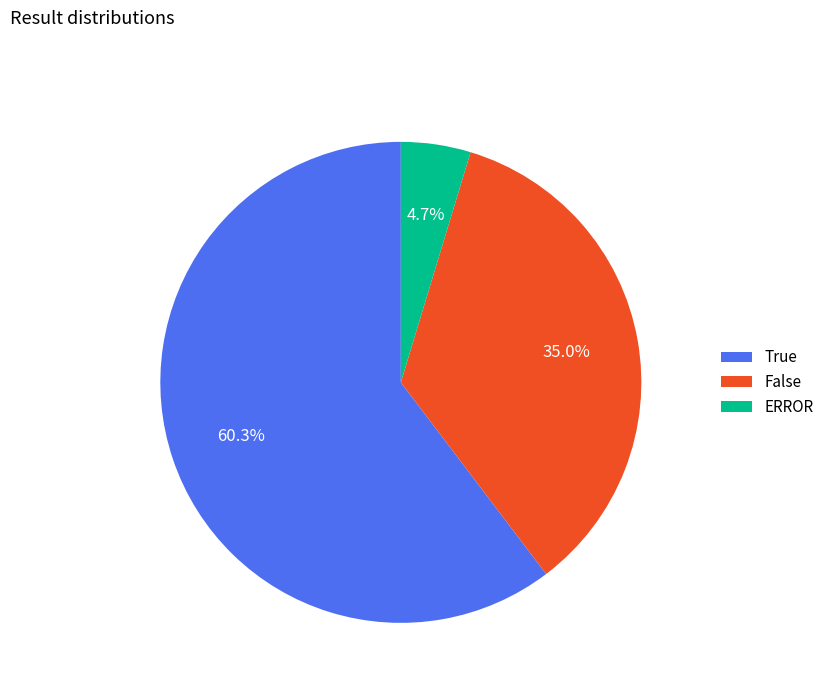

How many slices are in this pie chart?

3